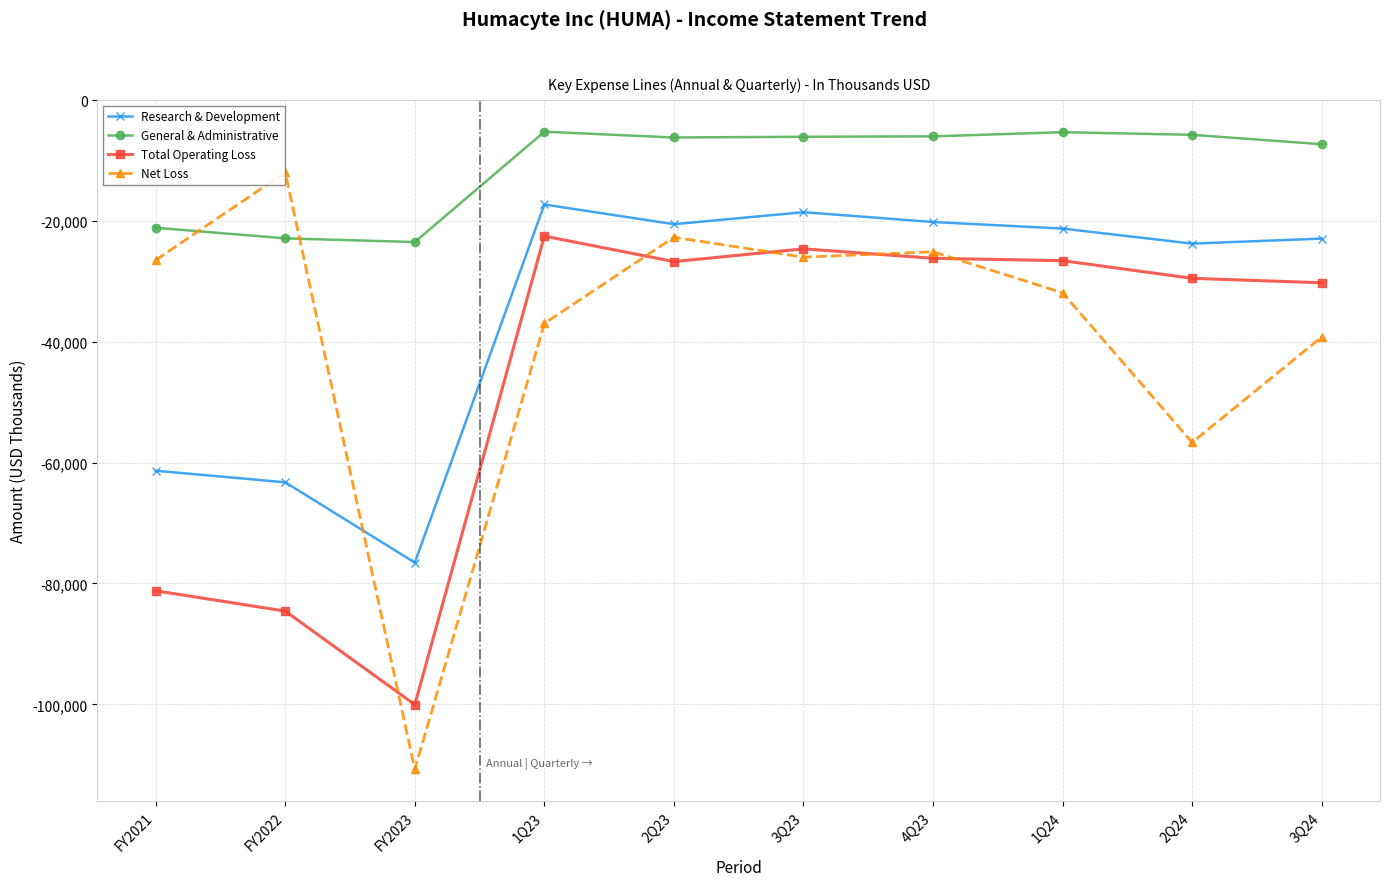

Which series has the largest range (max minus min)?

Net Loss